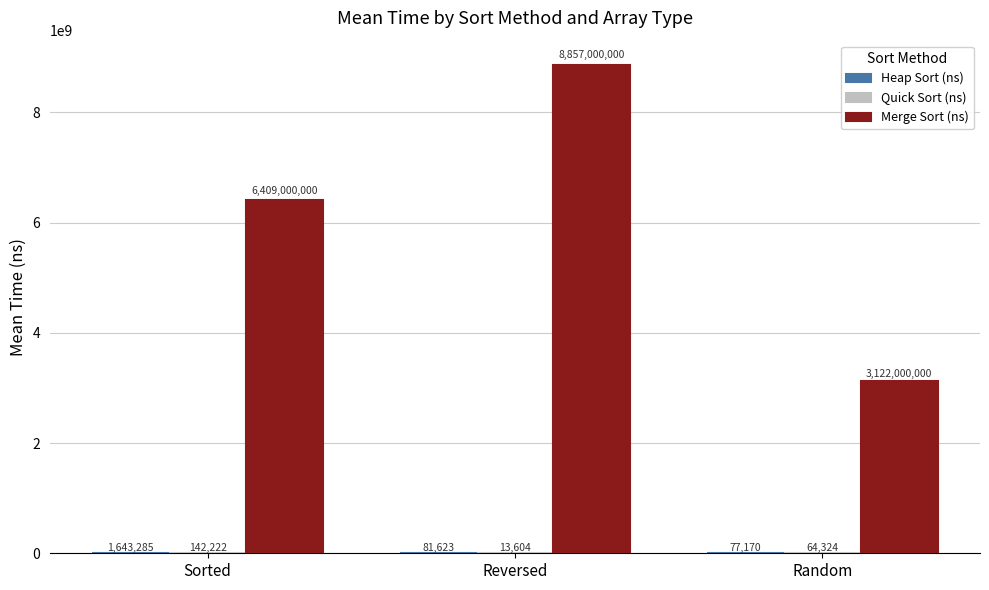

Is it true that Merge Sort (ns) equals 1641990168 at Random?

False